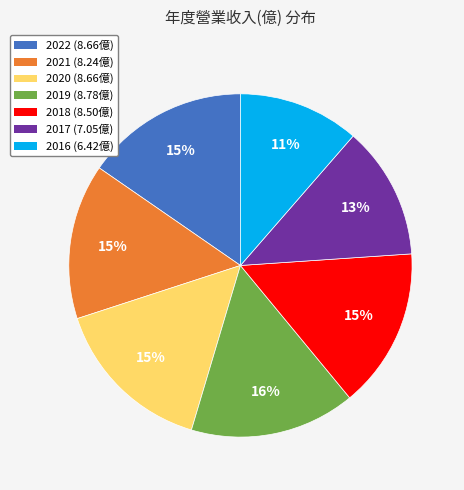

To the nearest percent, what is the difference between the 2017 and 2019 slice percentages?

3%